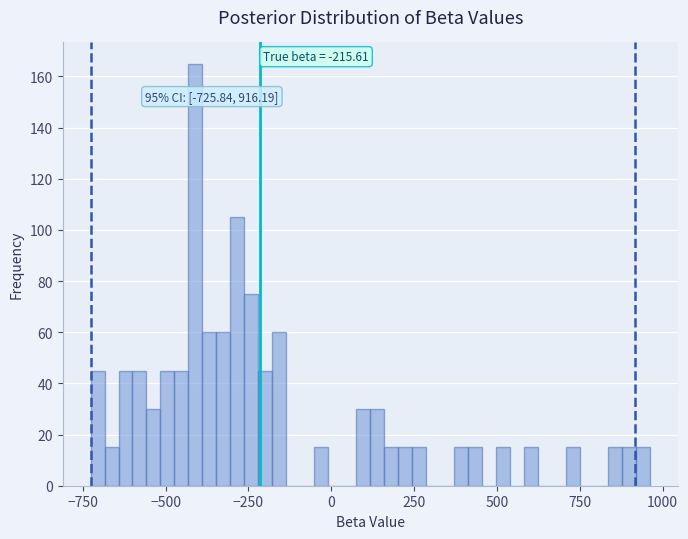

Read against the x-axis, roughly where is the centre of the tallest bar?

-400